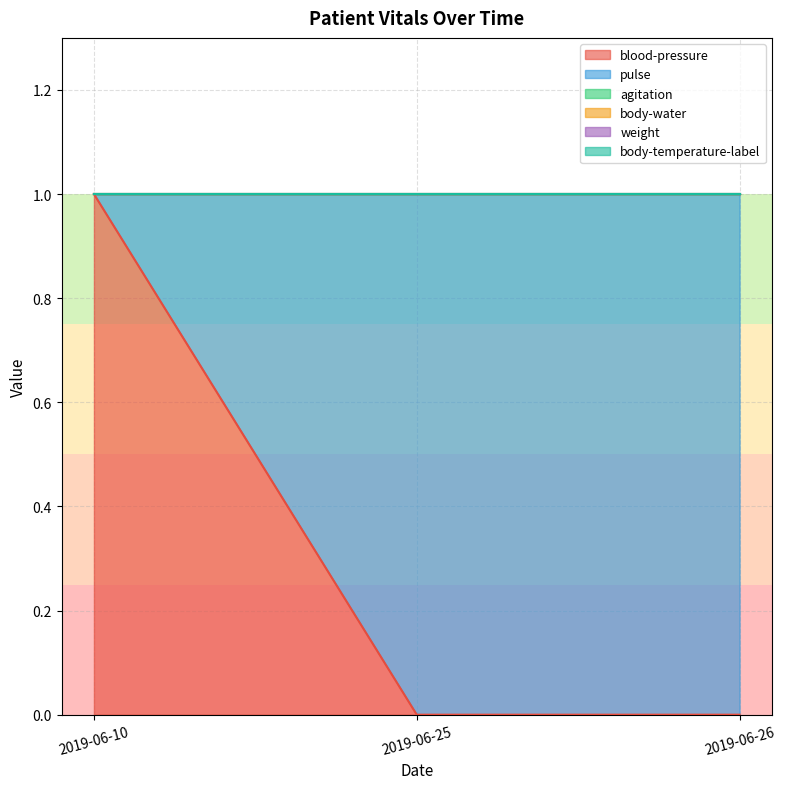

At which label does pulse reach its peak?

2019-06-25